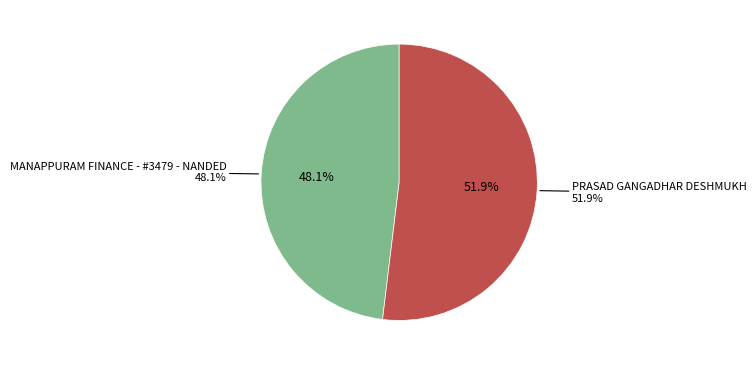

What percentage do PRASAD GANGADHAR DESHMUKH and MANAPPURAM FINANCE - #3479 - NANDED together represent?

100.0%